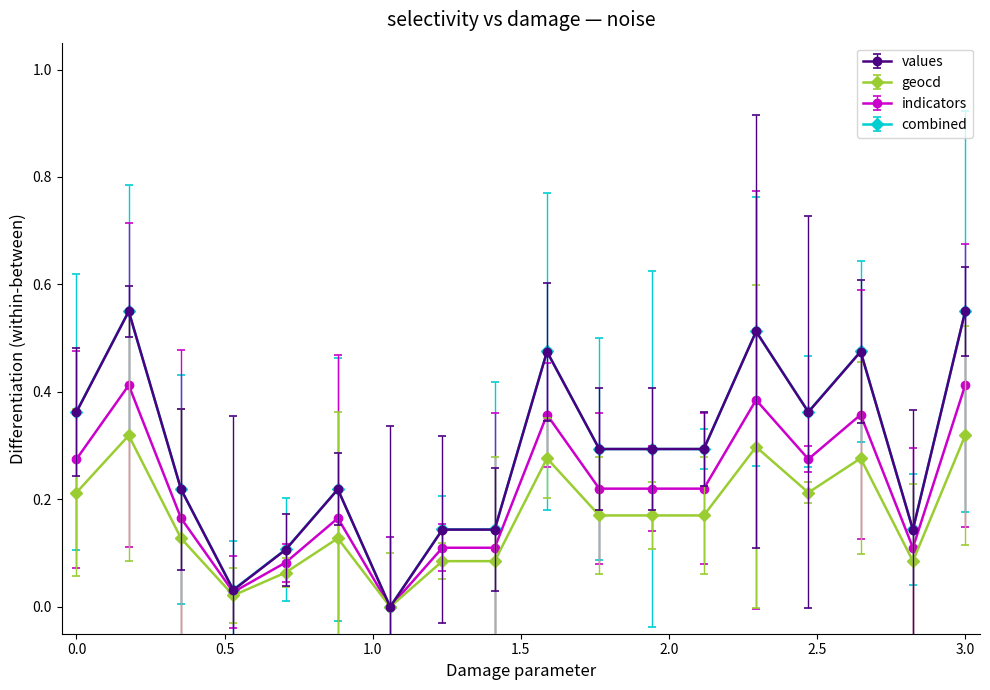

How many lines are shown in the chart?

4